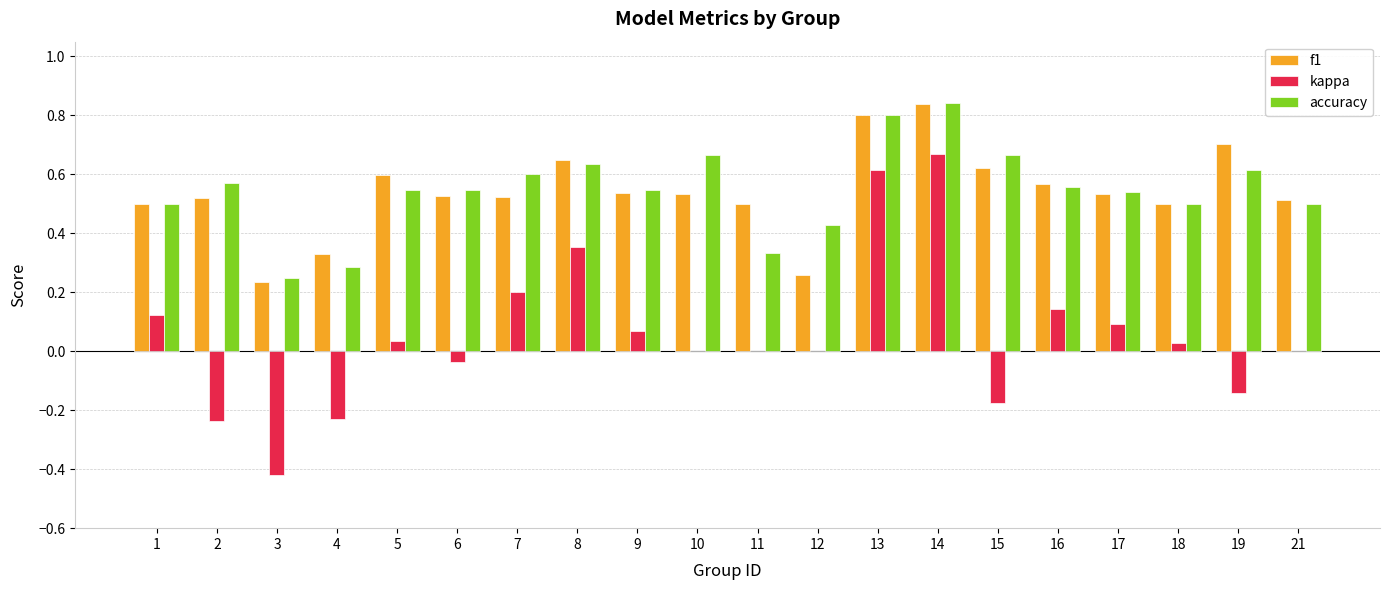

Does the chart contain stacked bars?

No